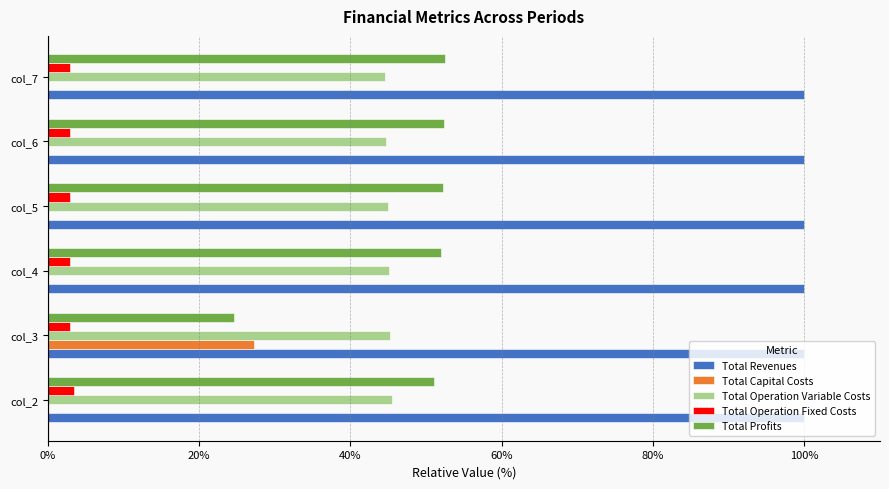

What are all the series names shown in the legend?

Total Revenues, Total Capital Costs, Total Operation Variable Costs, Total Operation Fixed Costs, Total Profits